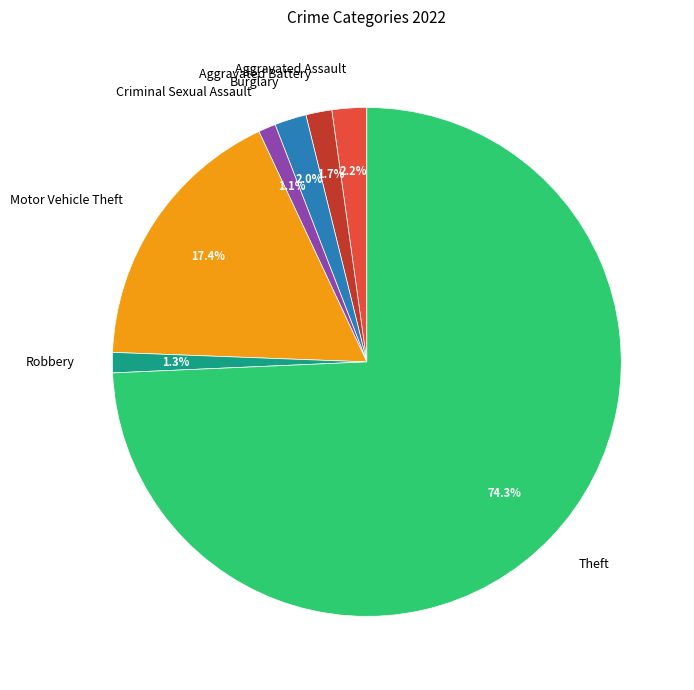

To the nearest percent, what percentage of the pie is Burglary?

2%